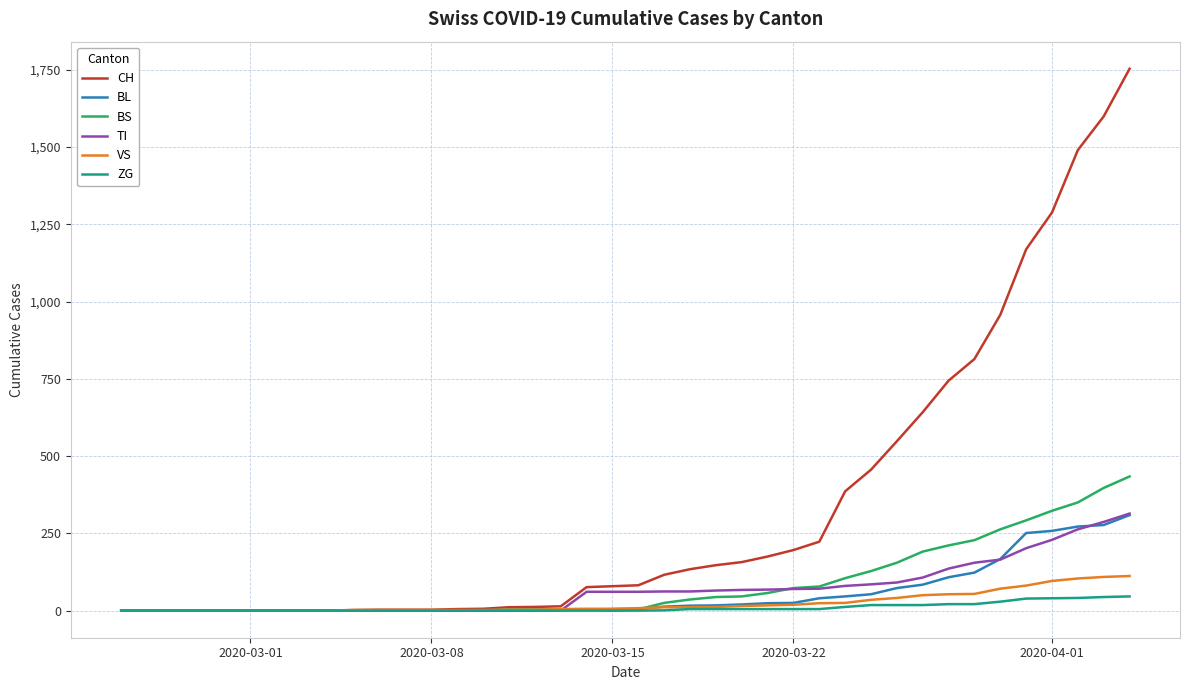

Which series has the largest range (max minus min)?

CH